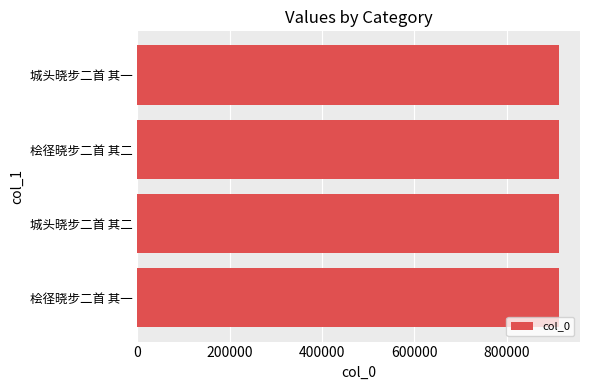

The chart shows a value of 1579939 at 桧径晓步二首 其一. True or false?

False